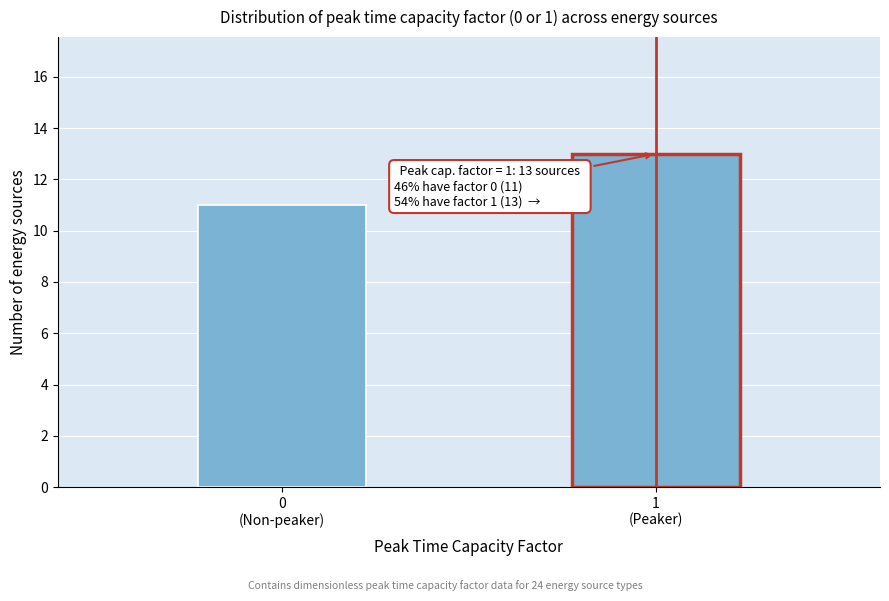

Reading left to right, list all the values displayed in this chart.

11	13